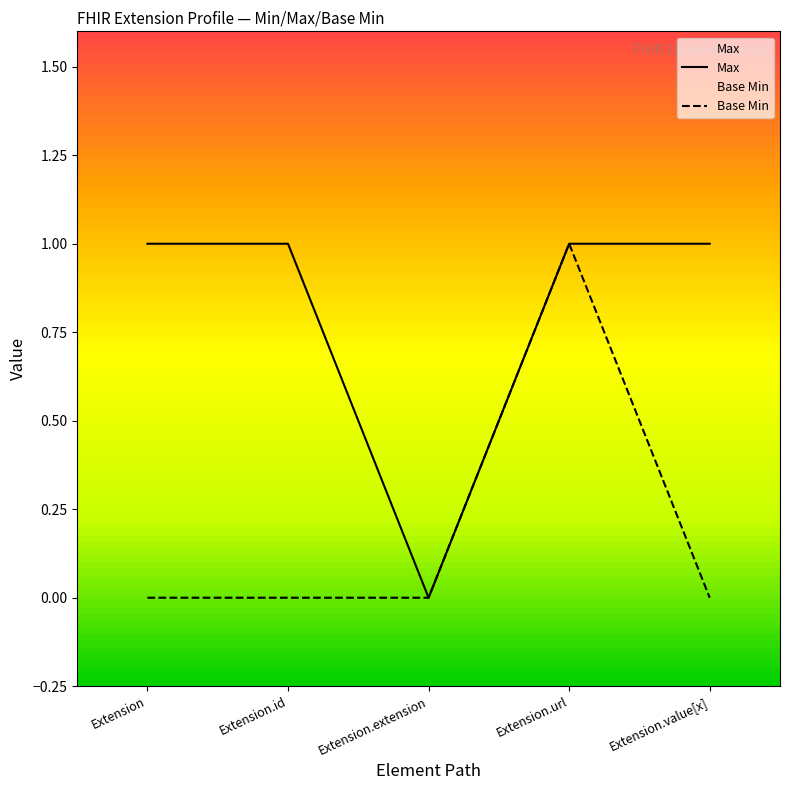

What position from the left is Extension.id?

2